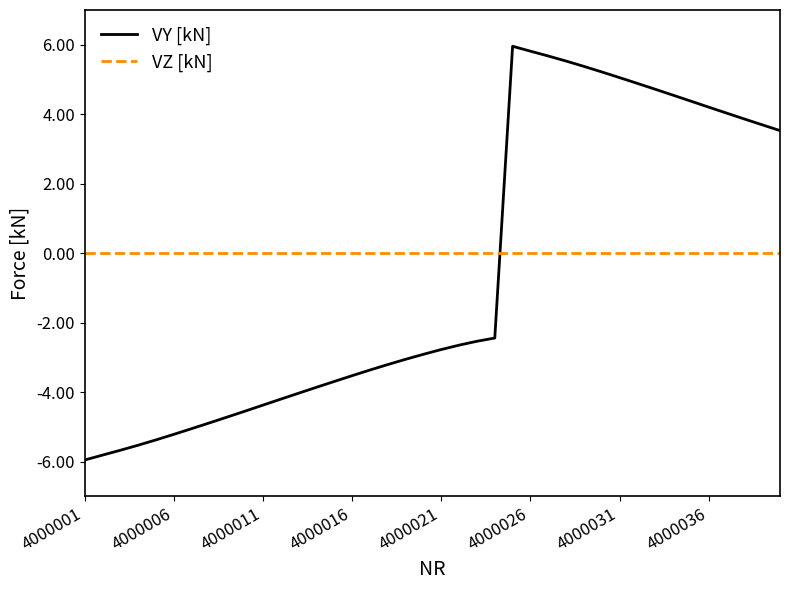

What is the minimum value shown in the chart?

-6.0